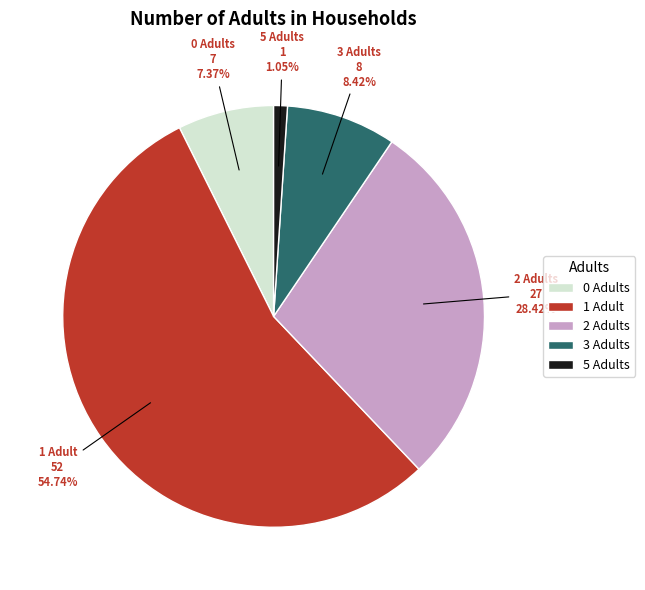

Which slice is the smallest?

5 Adults